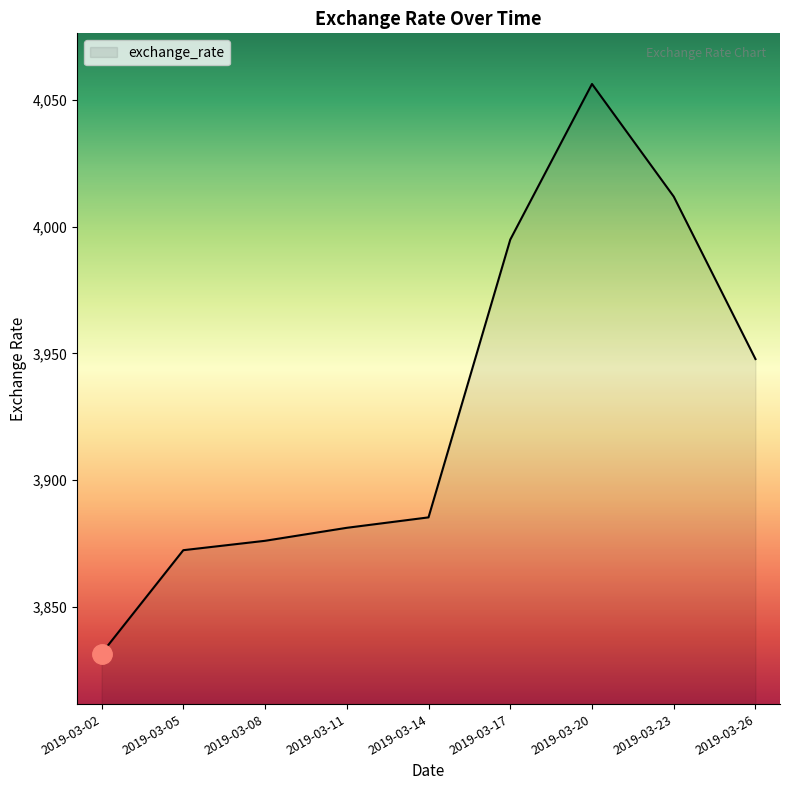

At which label does the data first exceed 3885?

2019-03-14